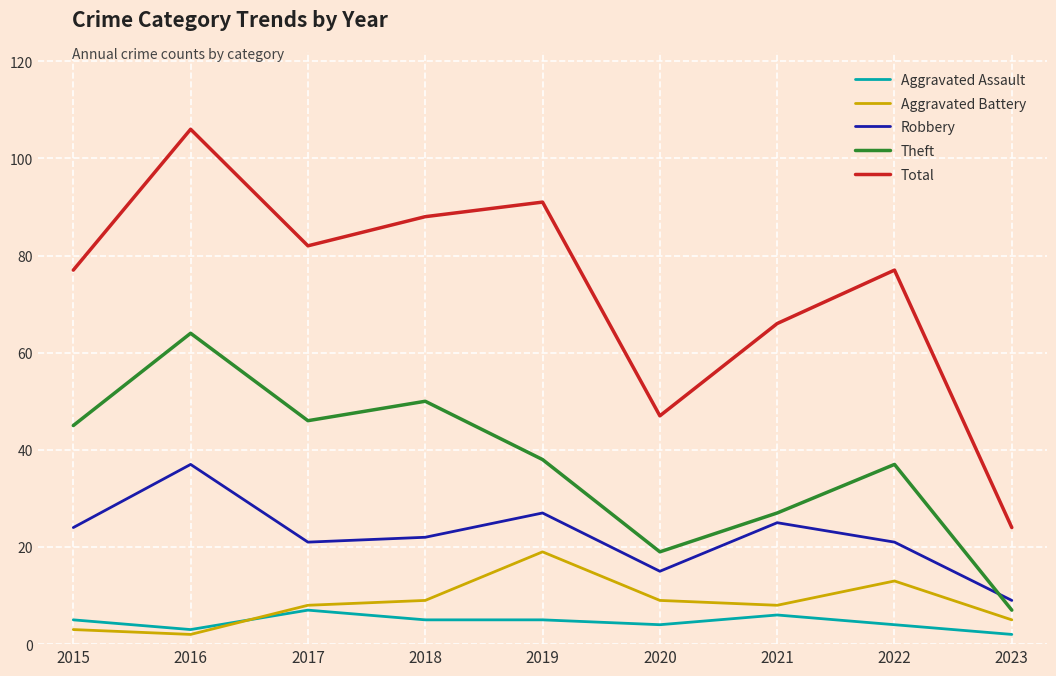

How many interior local valleys does the Aggravated Battery series have?

2